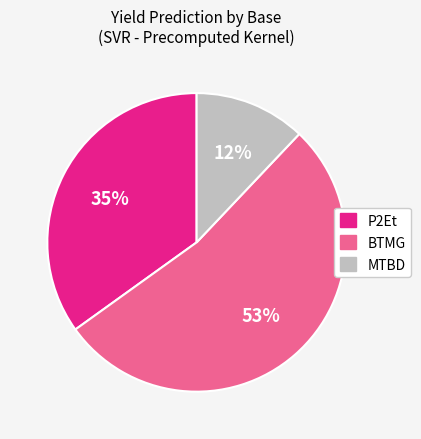

What is the ratio of the value at P2Et to the value at BTMG?

0.7